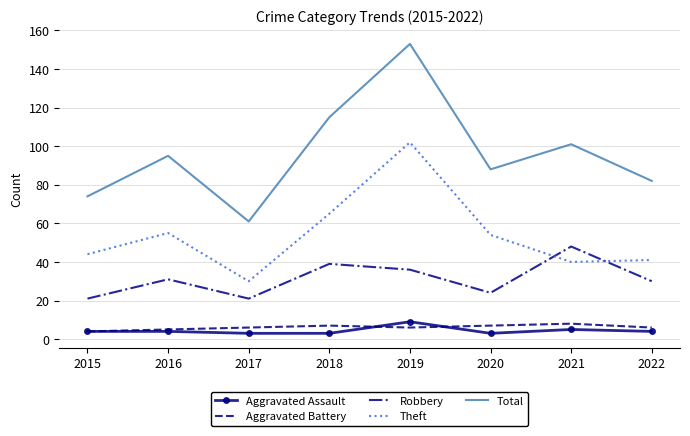

Is it true that Robbery equals 11 at 2021?

False